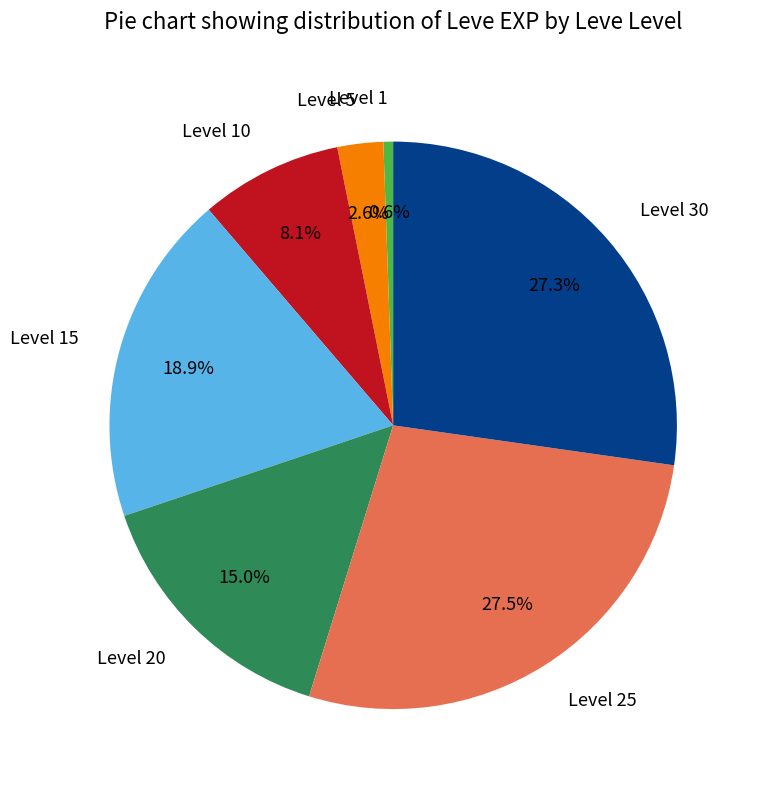

Between Level 15 and Level 1, which is larger?

Level 15